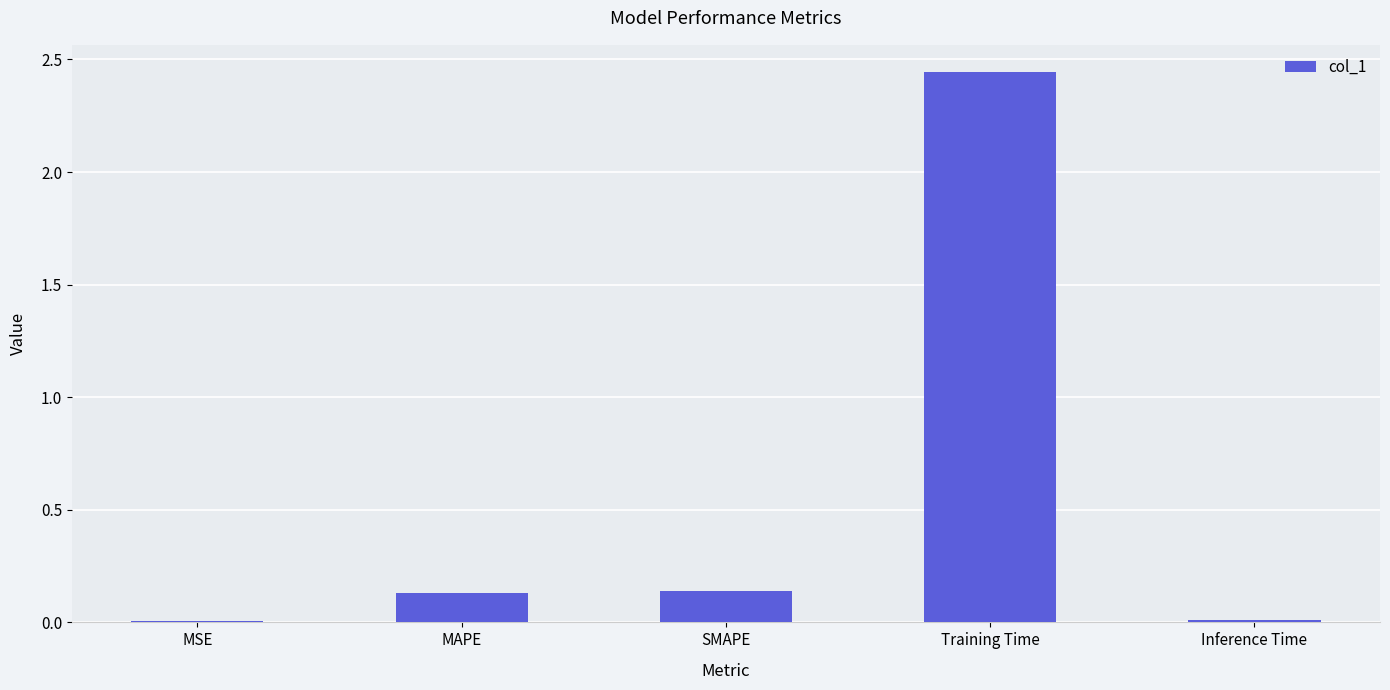

The value at MSE is 0.0. True or false?

True